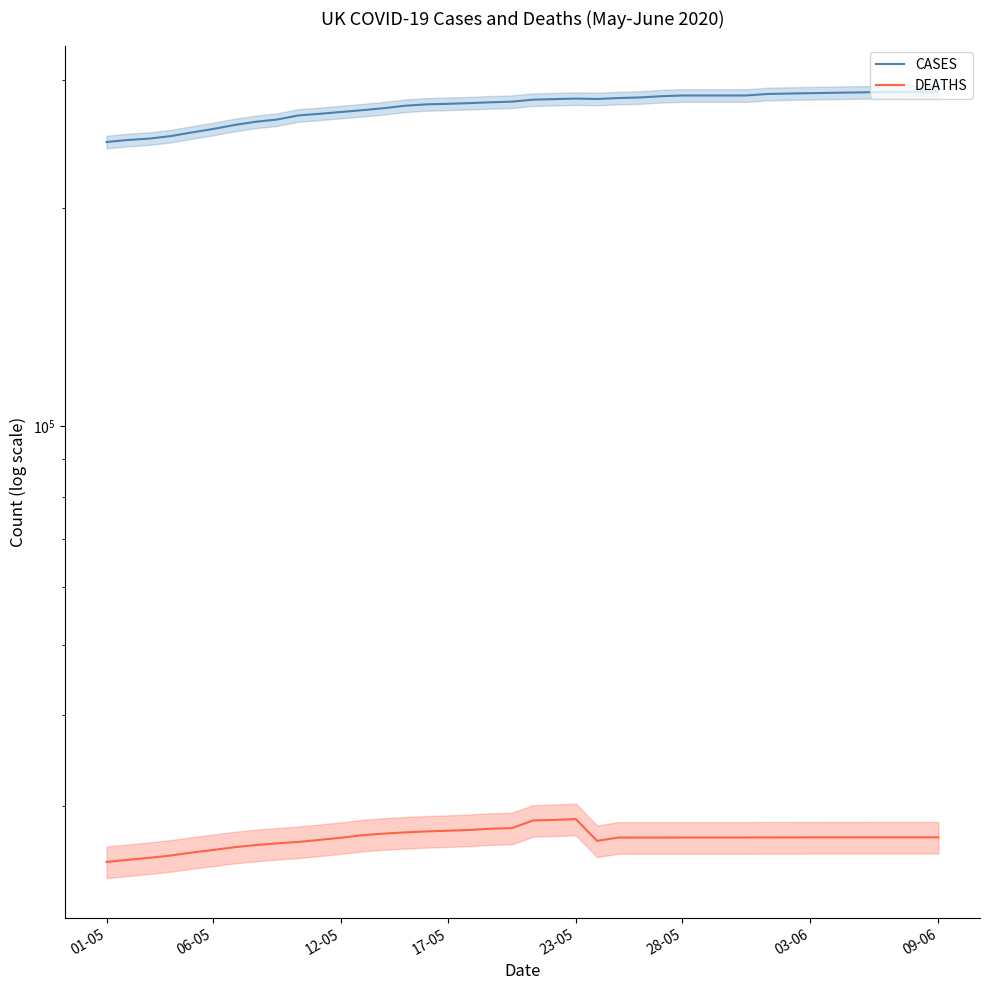

Which series has the largest total across all categories?

CASES